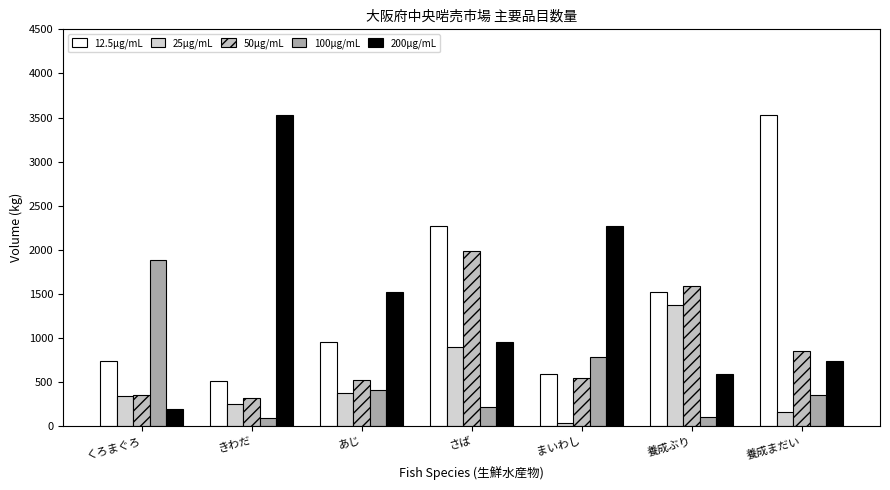

Where does the 12.5μg/mL series first go above 960?

さば